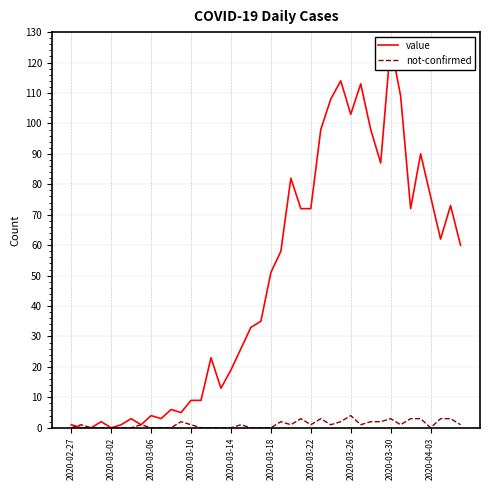

True or false: value and not-confirmed cross at least once.

True